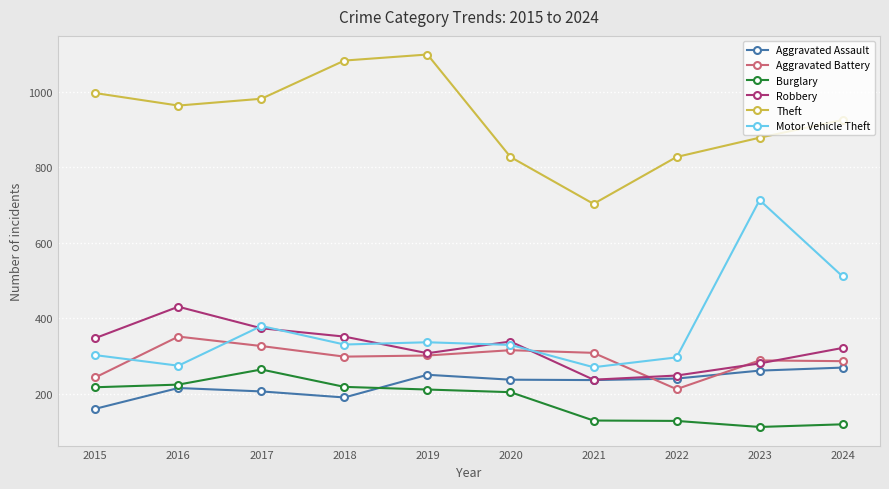

What is the approximate value of Motor Vehicle Theft at 2019?

337